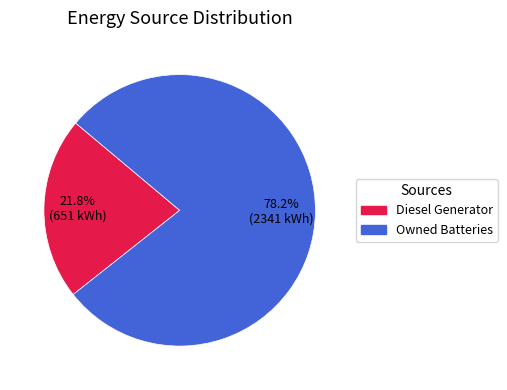

Is there any slice that represents more than half of the pie?

Yes